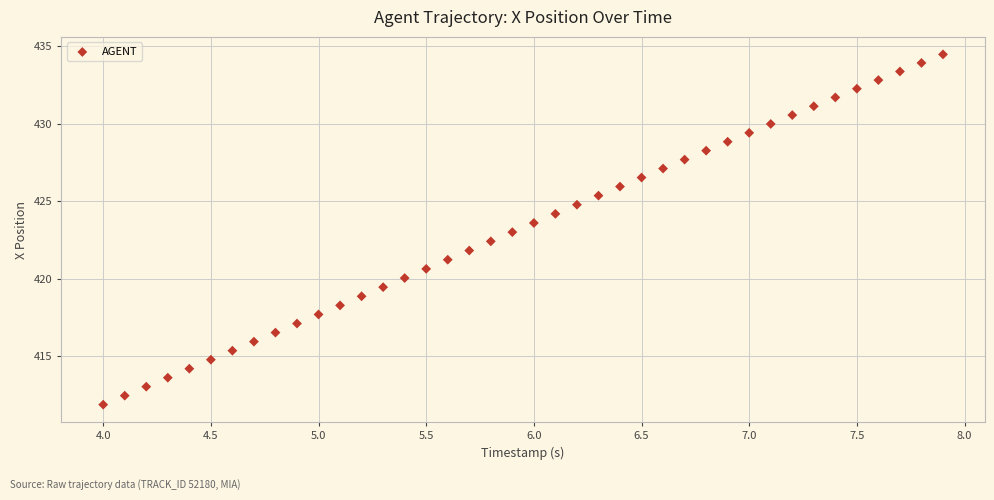

What is the range of X values (max minus min)?

3.9